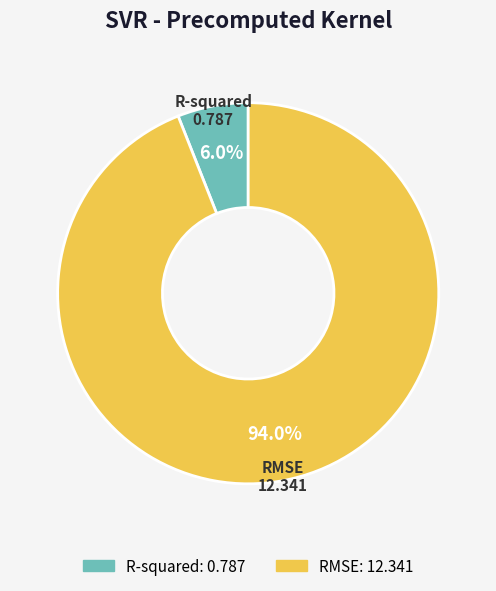

Which slice is the smallest?

R-squared